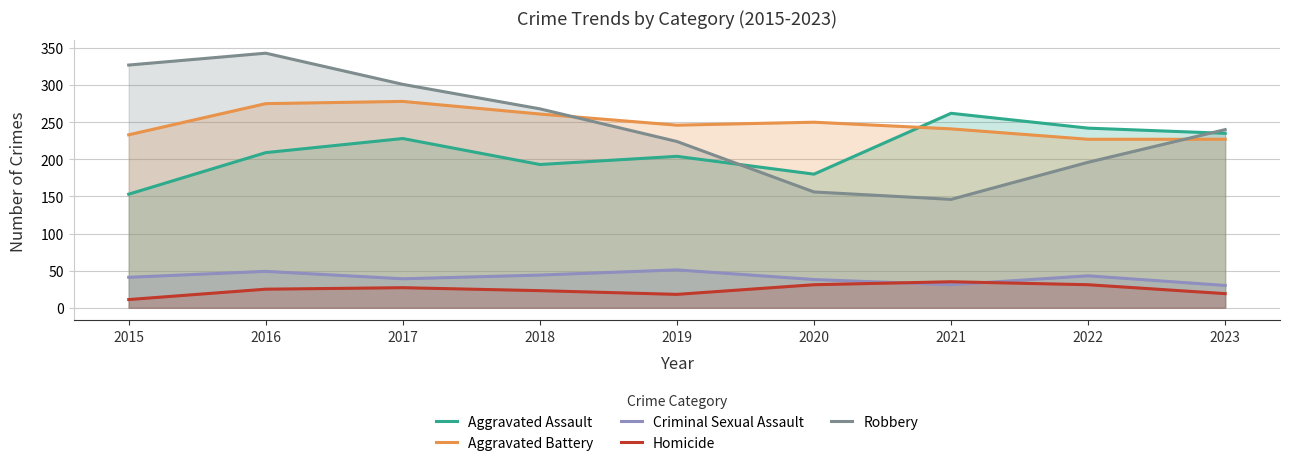

At how many categories does at least one series exceed 94?

9